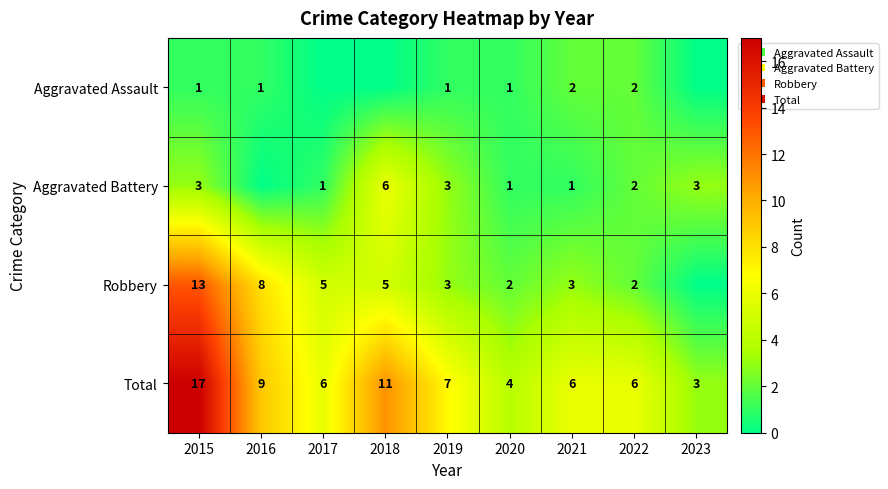

Where is Total nearest to the value 10?

2016